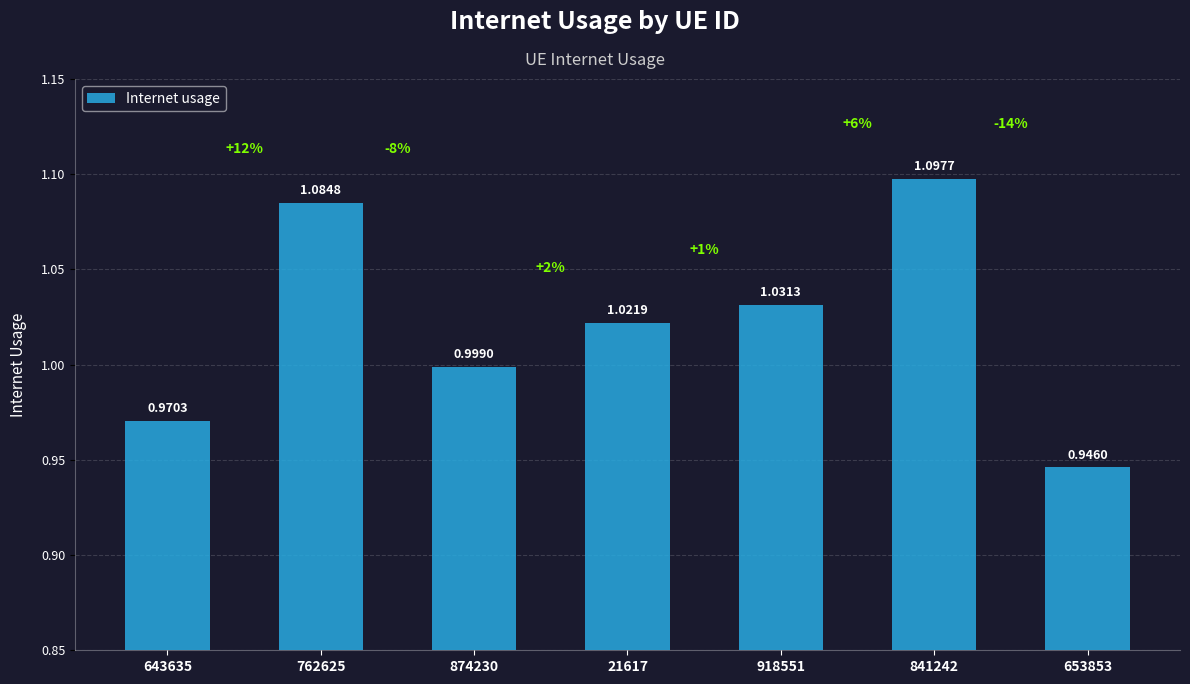

What is the sum of all values?

7.2